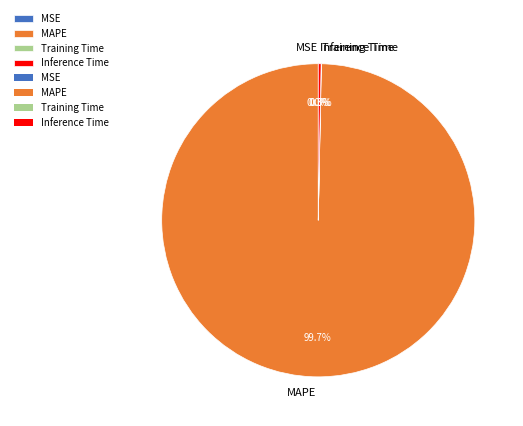

How much of the chart is everything except Inference Time?

99.7%